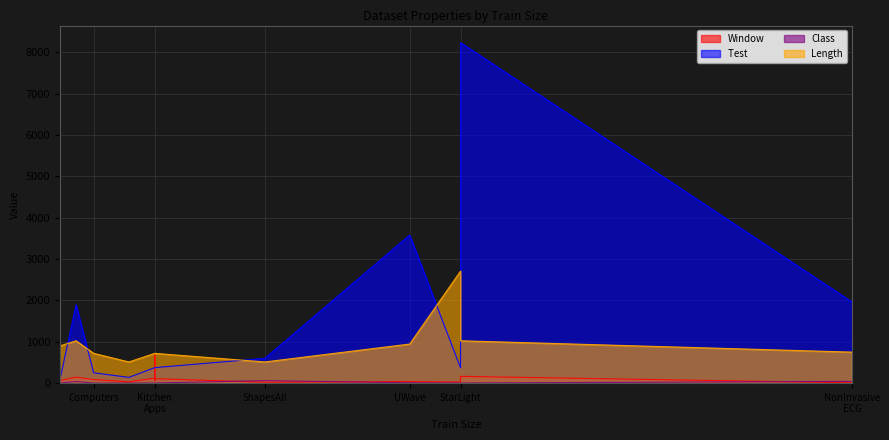

What is the smallest value displayed?

2.0